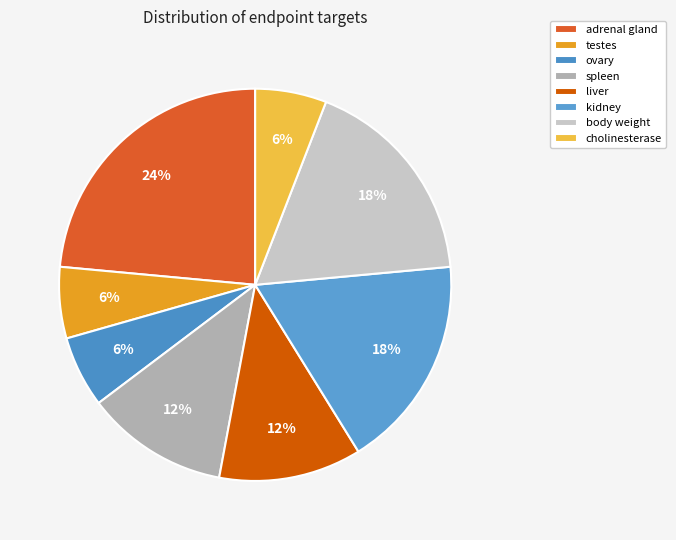

How many slices are in this pie chart?

8